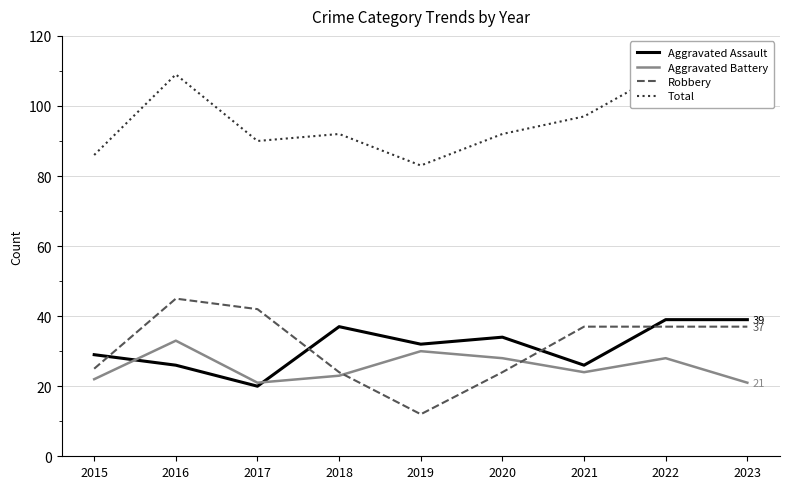

What is the minimum value for Aggravated Assault?

20